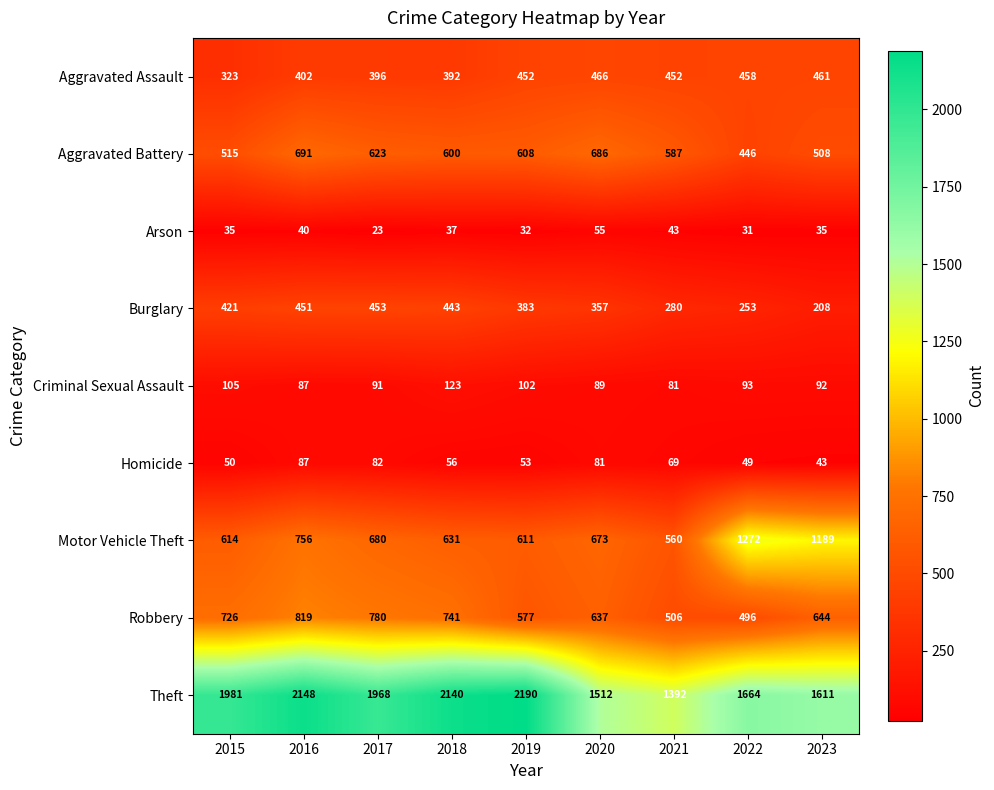

What is the greatest value displayed?

2190